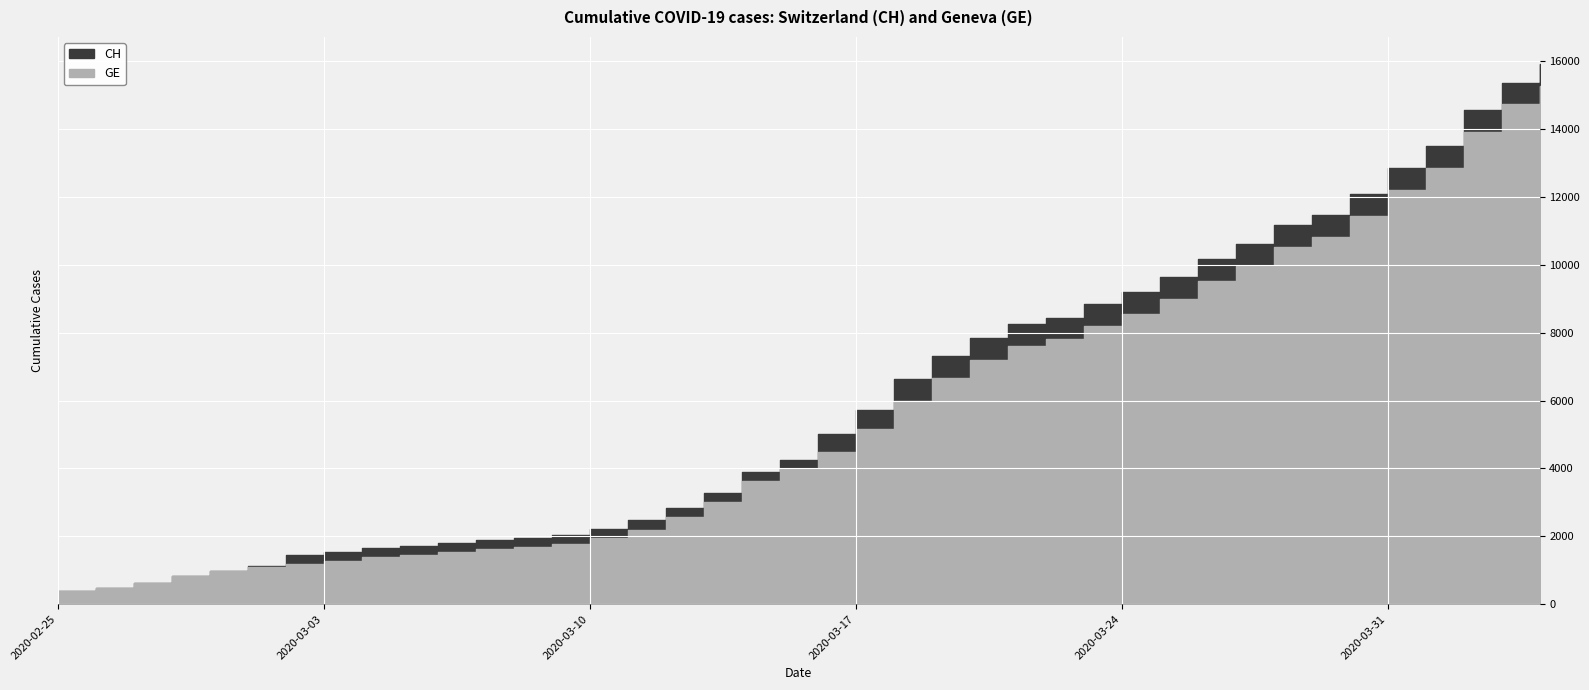

True or false: CH and GE cross at least once.

False